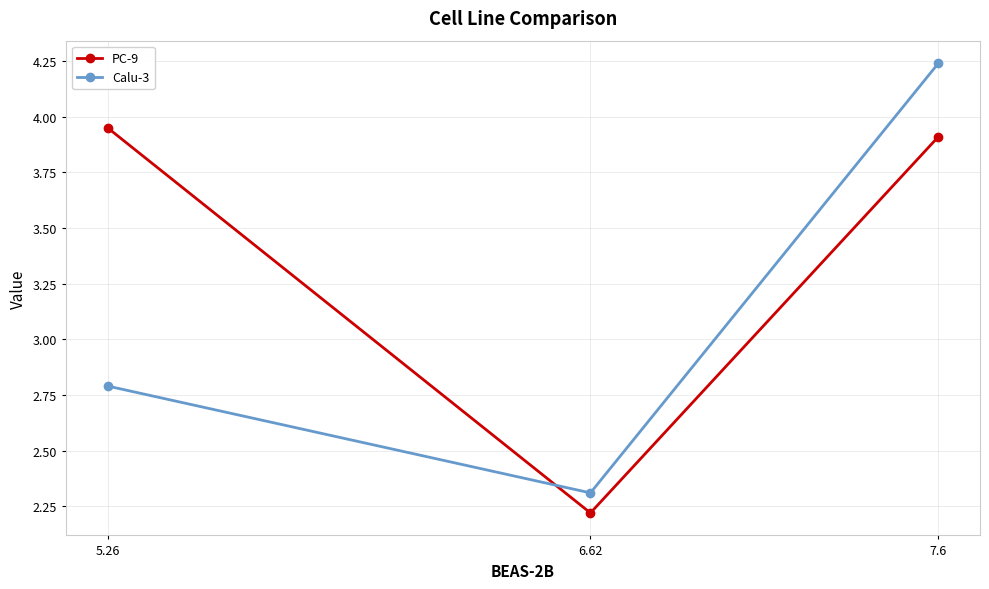

List the series in order of their overall mean, lowest first.

Calu-3, PC-9